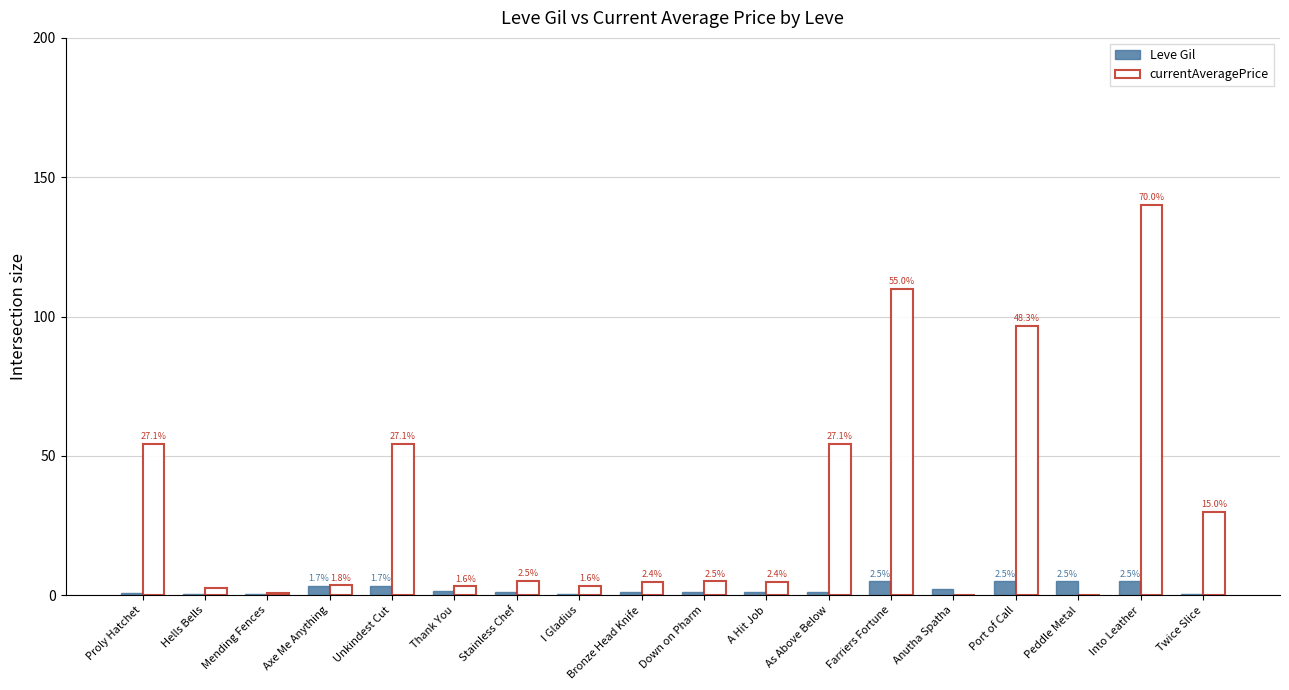

What is the difference between the maximum and second lowest values in the currentAveragePrice series?

140.0